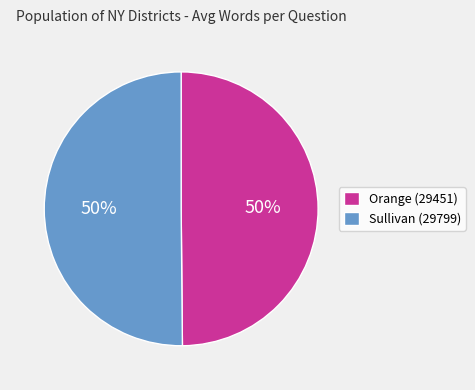

To the nearest percent, what percentage of the pie is Sullivan (29799)?

50%